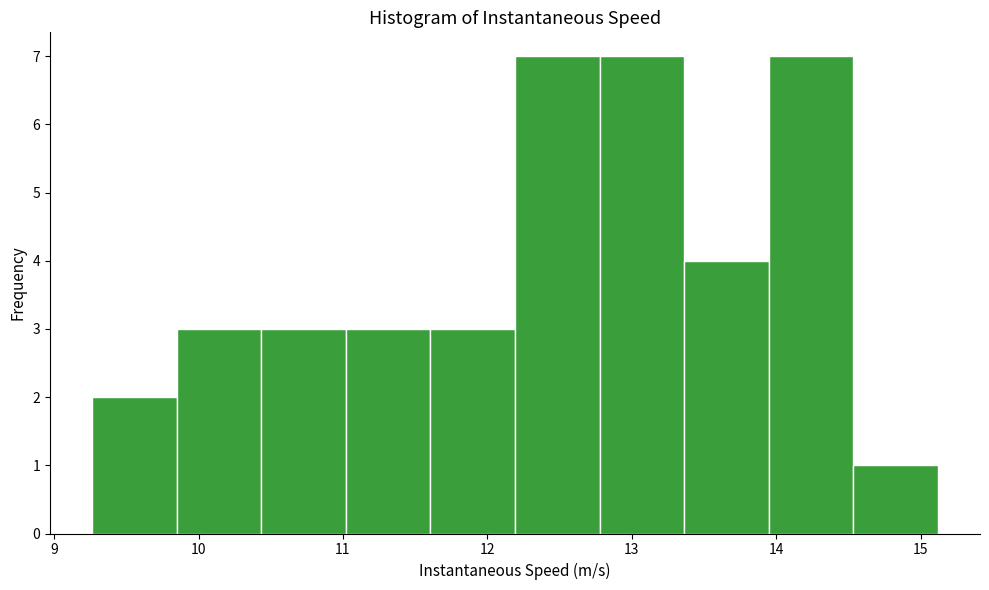

How tall is the bar that spans 14.5 to 15.1 on the x-axis? Neither the bar edges nor the heights are printed on the chart, so give them approximately, as read against the axes.

1